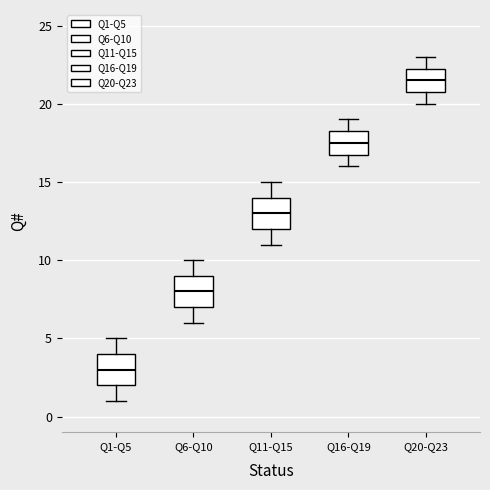

Where does the upper whisker of the box for Q6-Q10 end on the y-axis? The values are not printed on the chart, so give them approximately, as read against the axis.

10.0